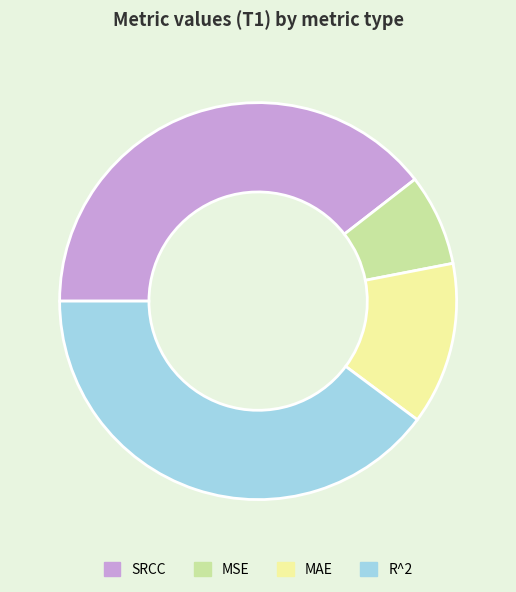

How many segments does this pie chart have?

4